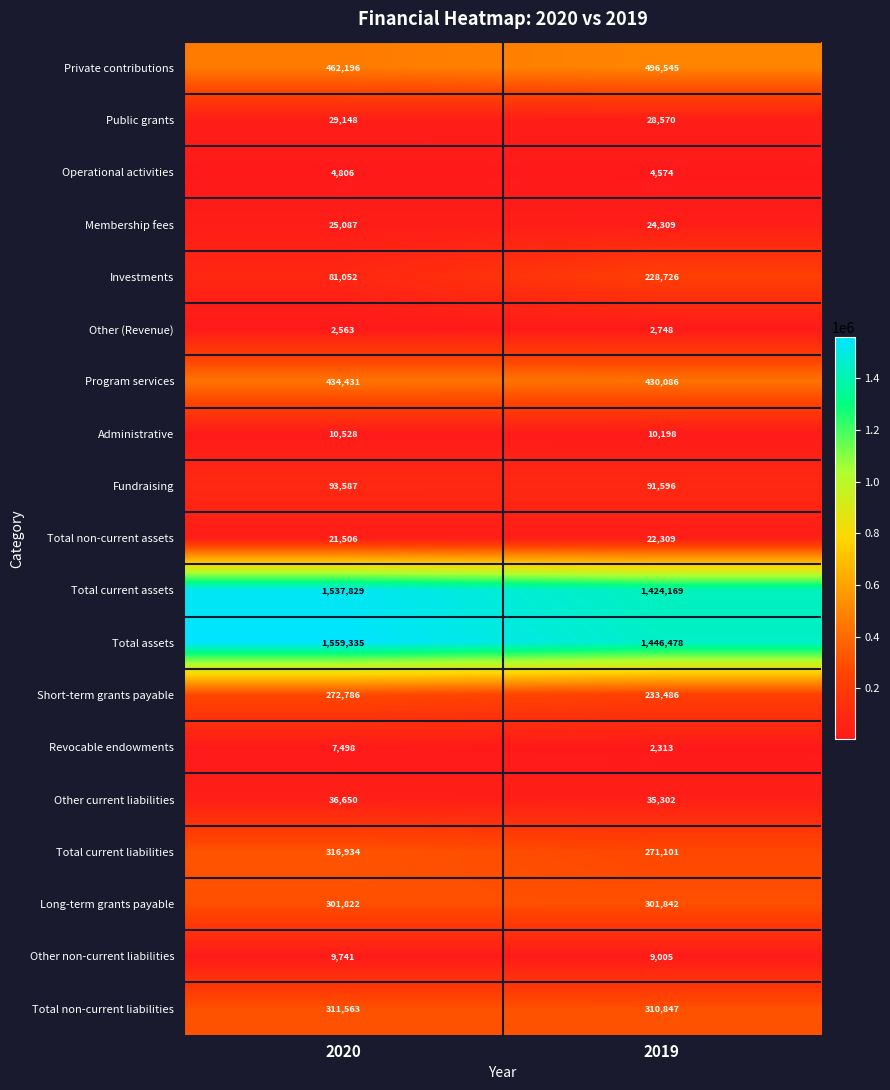

What value does the Other (Revenue) series have at 2020?

2563